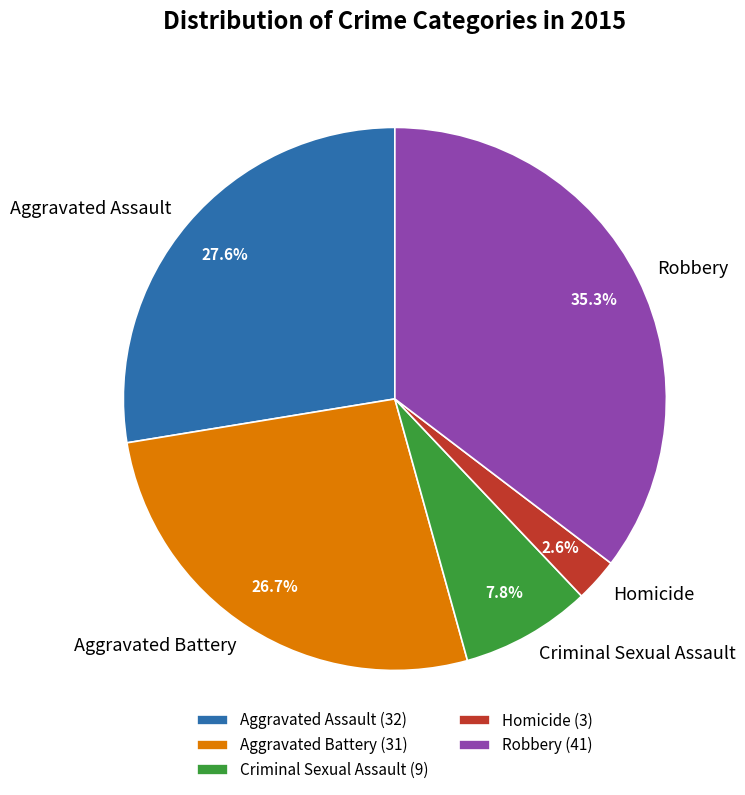

Between Robbery and Homicide, which is larger?

Robbery